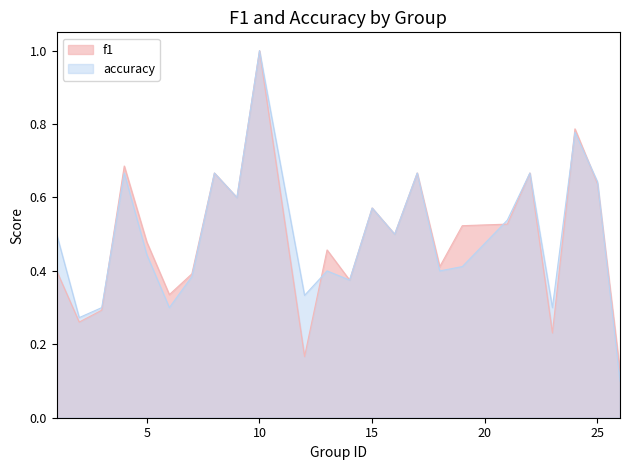

The value of f1 at 17 is 0.7. True or false?

True